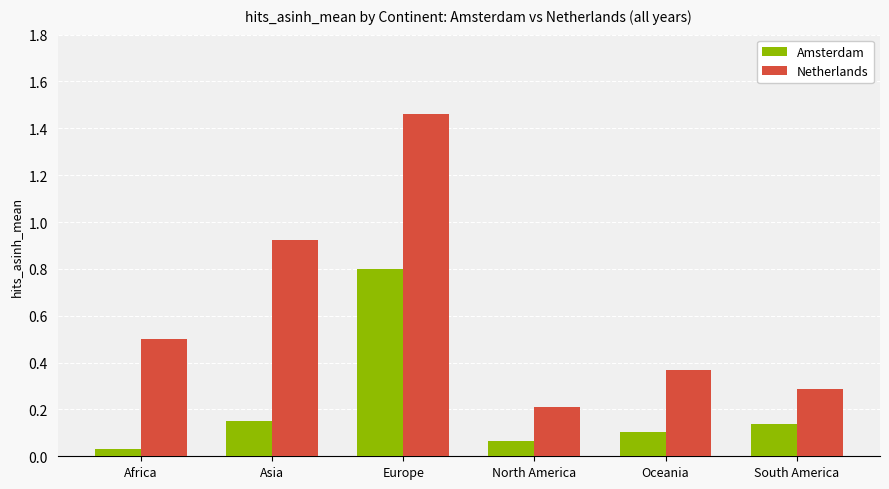

Rank the categories by Netherlands value from lowest to highest.

North America, South America, Oceania, Africa, Asia, Europe